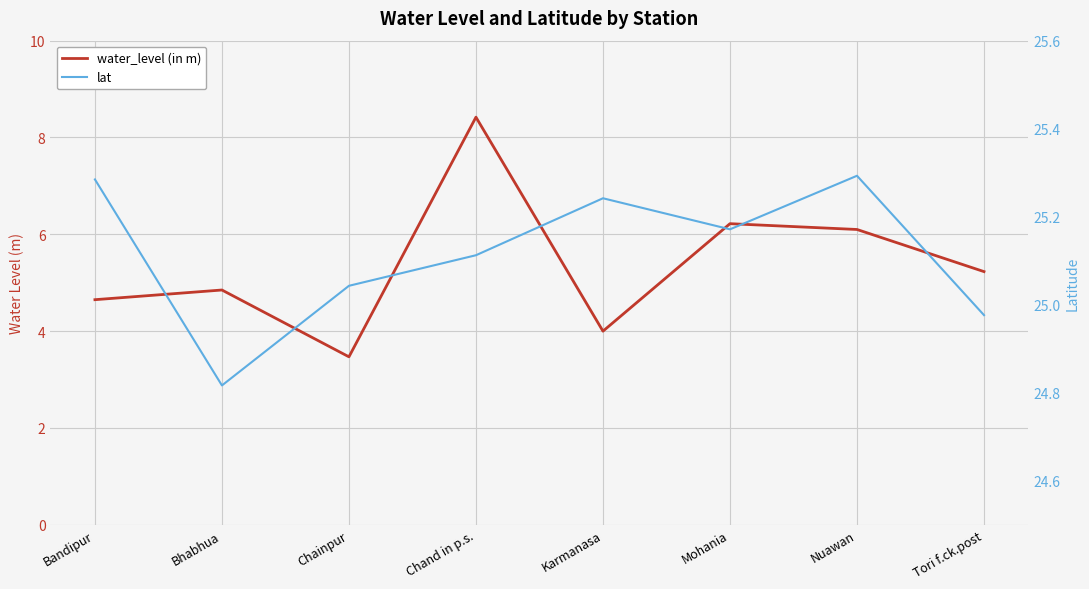

Reading right to left, extract all data points from this chart.

water_level (in m): 5.2	6.1	6.2	4.0	8.4	3.5	4.8	4.7
lat: 25.0	25.3	25.2	25.2	25.1	25.0	24.8	25.3